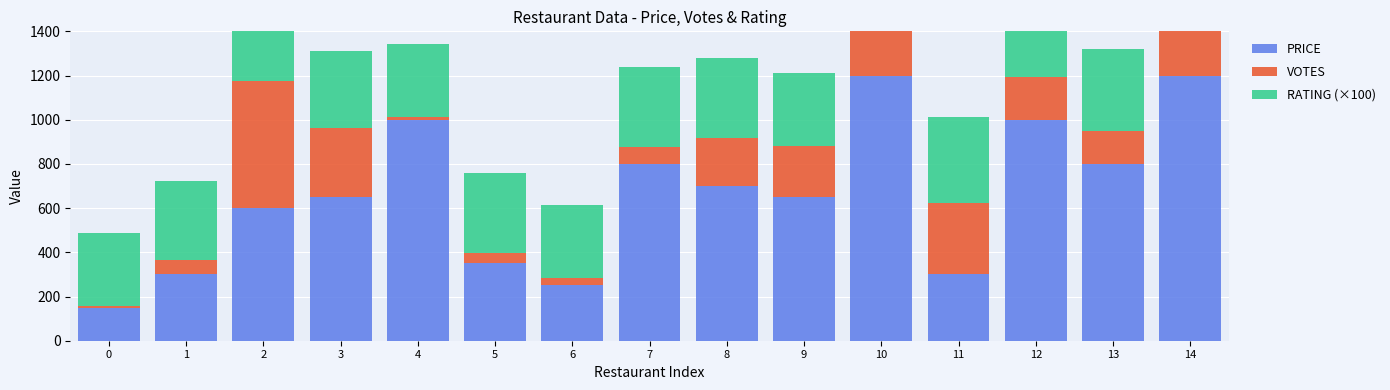

What is the minimum value for RATING (×100)?

330